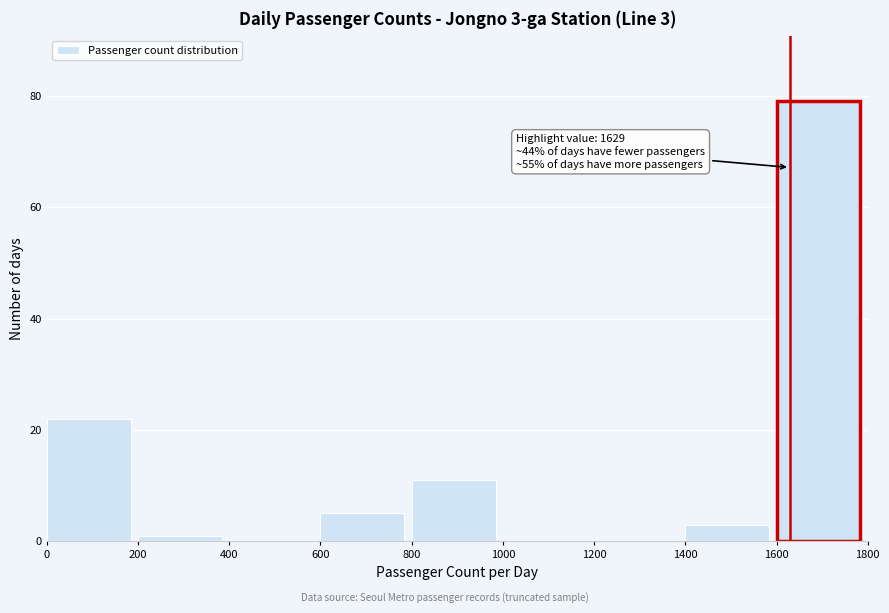

Which range on the x-axis has the tallest bar?

1600 to 1800